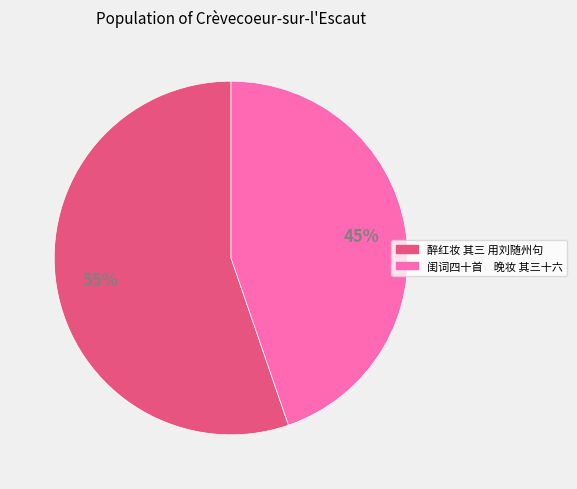

What is the largest slice in the pie chart?

醉红妆 其三 用刘随州句